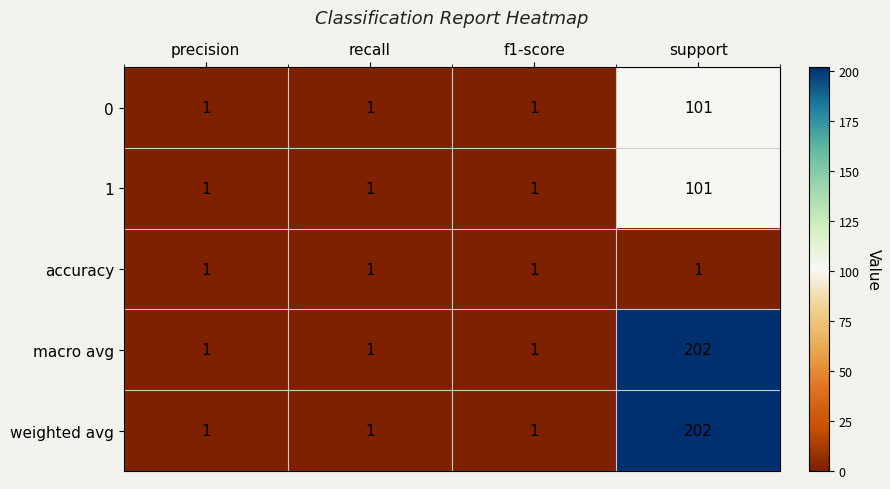

What is the average value of the macro avg series?

51